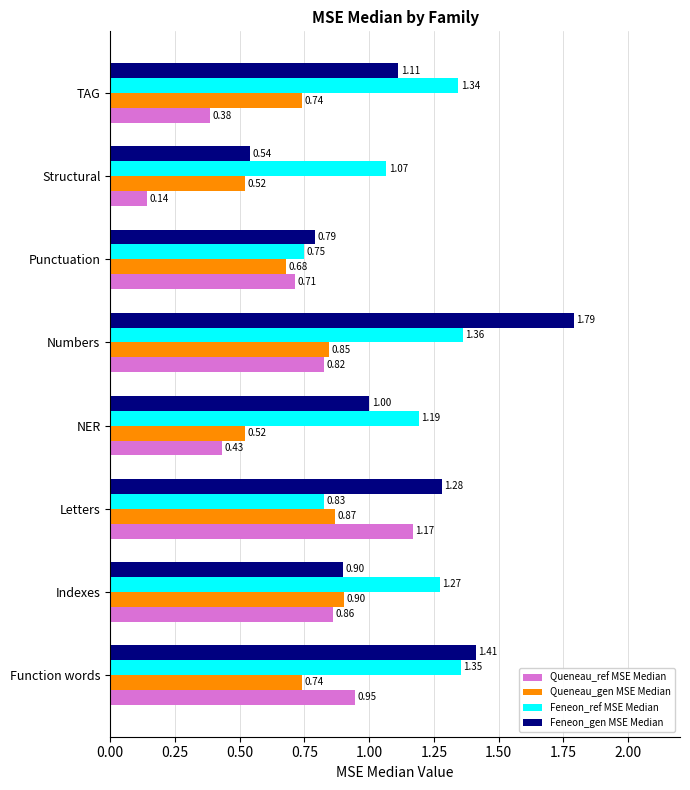

At which category is the sum across all series the highest?

Numbers